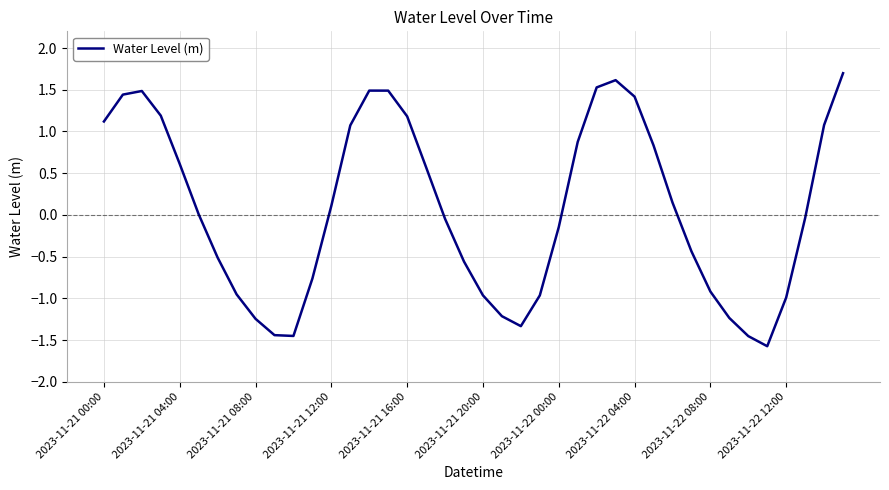

How many interior local valleys (lower than both neighbors) does the data have?

3